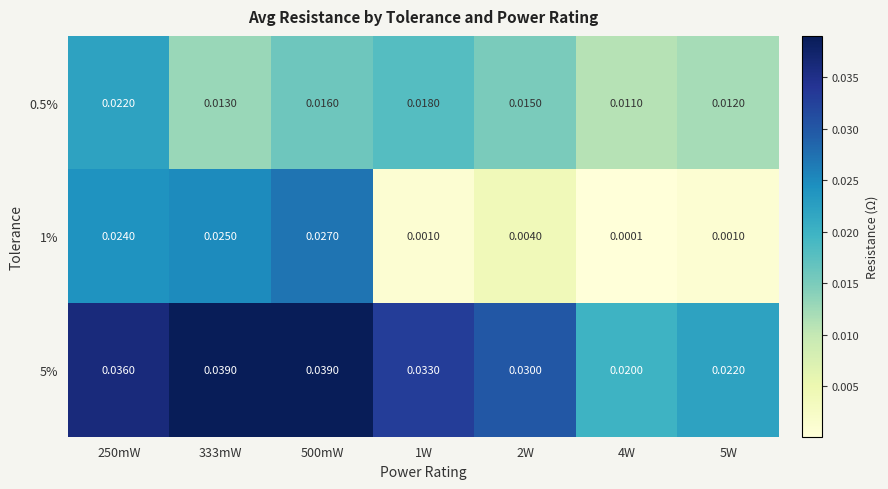

Is the value of 5% at 250mW greater than the value of 1% at 5W?

Yes